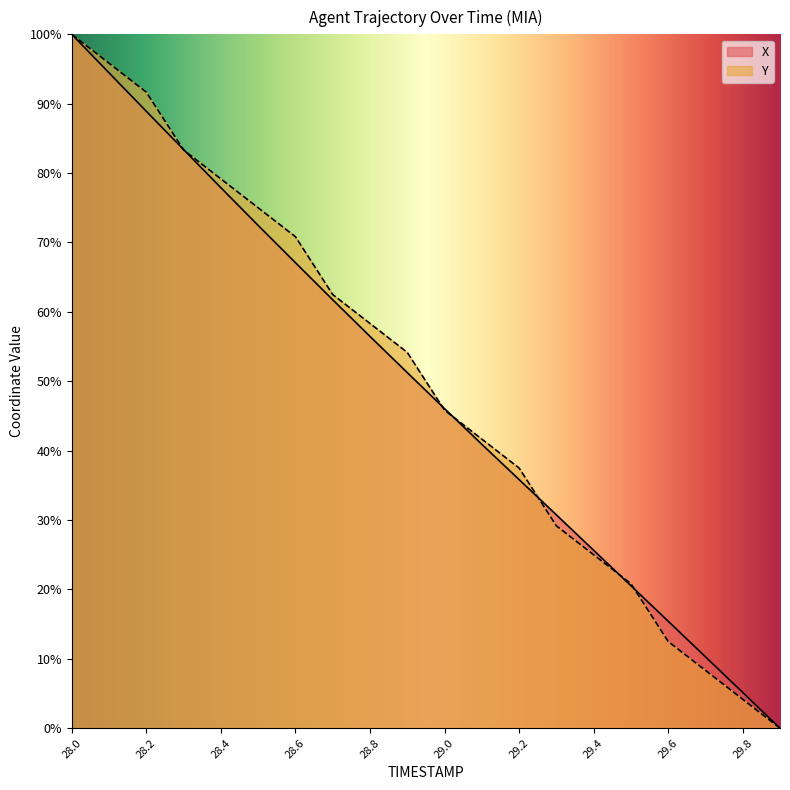

What position from the right is 29.7?

3